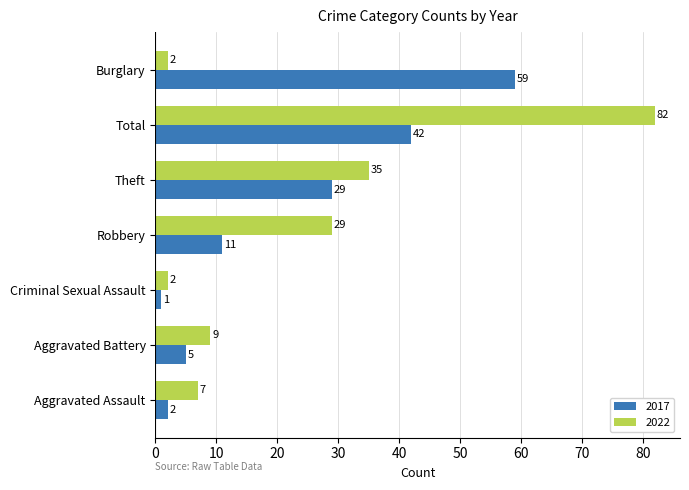

Which series has the widest spread of values?

2022